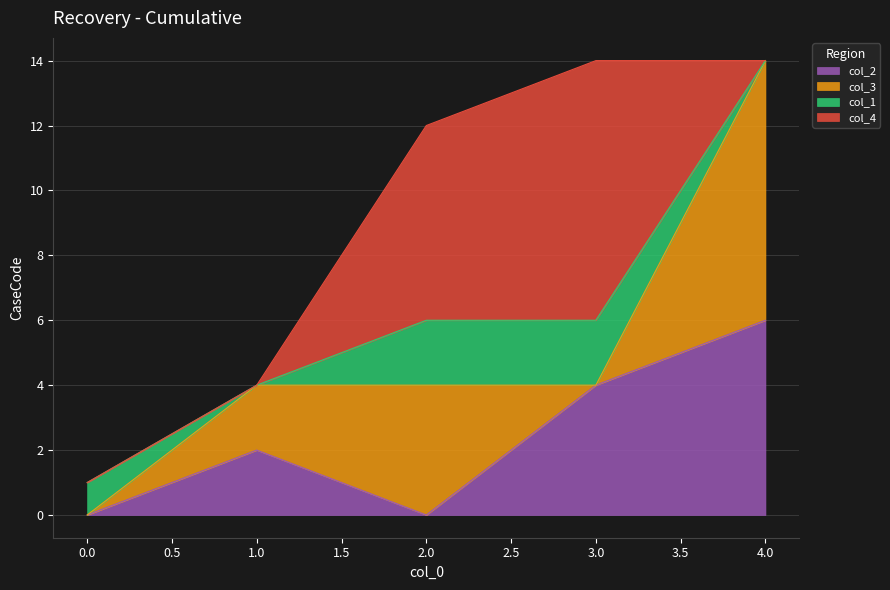

Count the col_1 values in the range 0 to 2.

5